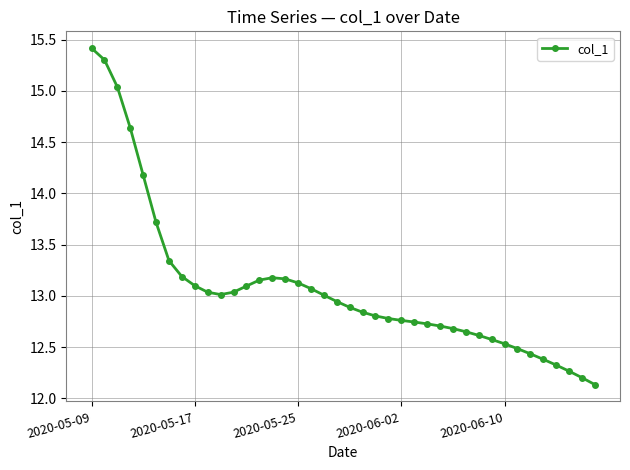

True or false: the data has more than 0 interior local peaks.

True